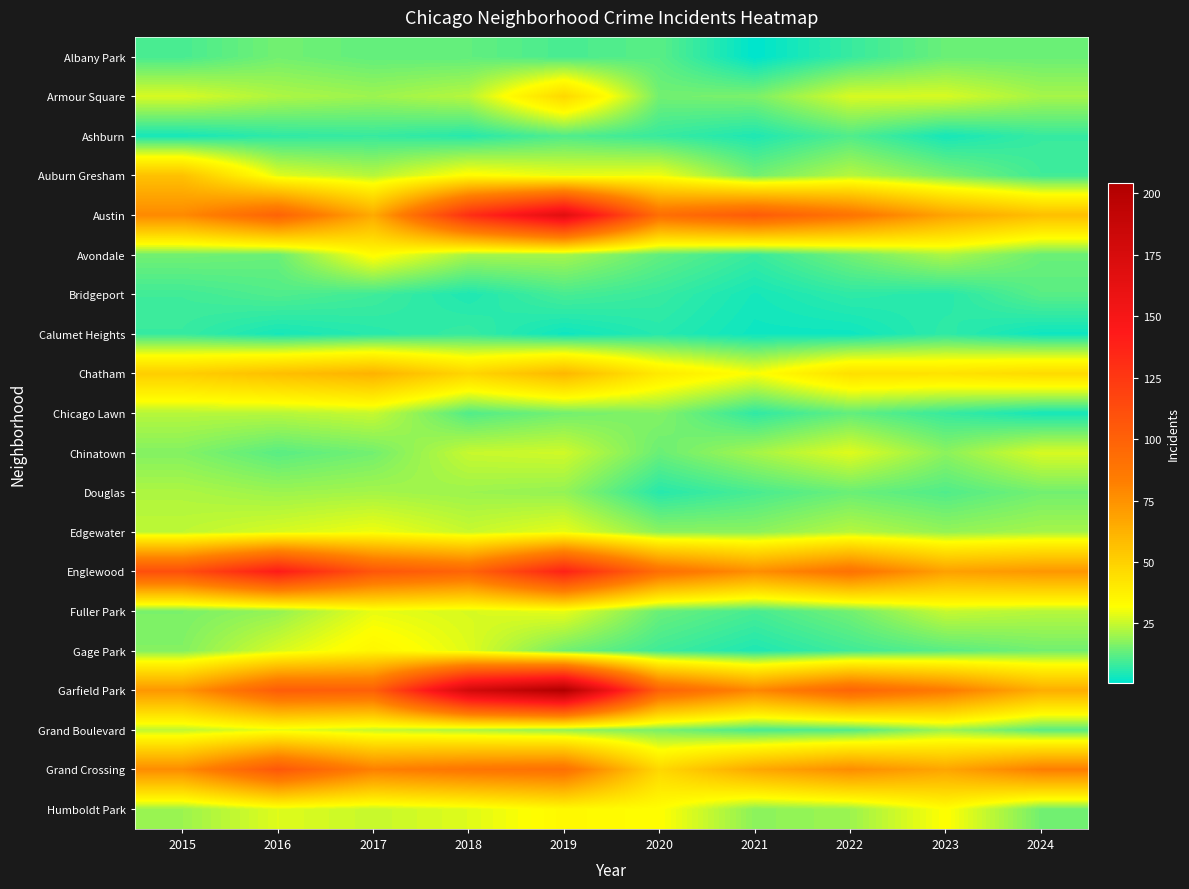

Reading right to left, what are all the values shown in this chart?

Albany Park: 2024=14	2023=14	2022=8	2021=1	2020=12	2019=10	2018=13	2017=13	2016=15	2015=10
Armour Square: 2024=21	2023=27	2022=27	2021=16	2020=15	2019=47	2018=23	2017=20	2016=22	2015=27
Ashburn: 2024=8	2023=4	2022=11	2021=5	2020=8	2019=11	2018=6	2017=8	2016=7	2015=4
Auburn Gresham: 2024=9	2023=16	2022=23	2021=15	2020=30	2019=29	2018=33	2017=23	2016=28	2015=56
Austin: 2024=57	2023=68	2022=89	2021=104	2020=92	2019=167	2018=130	2017=65	2016=99	2015=78
Avondale: 2024=14	2023=22	2022=15	2021=8	2020=13	2019=21	2018=21	2017=33	2016=14	2015=15
Bridgeport: 2024=12	2023=6	2022=7	2021=4	2020=8	2019=10	2018=5	2017=9	2016=11	2015=9
Calumet Heights: 2024=3	2023=7	2022=3	2021=3	2020=6	2019=3	2018=8	2017=6	2016=4	2015=8
Chatham: 2024=46	2023=43	2022=44	2021=31	2020=40	2019=60	2018=48	2017=62	2016=57	2015=51
Chicago Lawn: 2024=4	2023=8	2022=13	2021=7	2020=17	2019=15	2018=11	2017=25	2016=23	2015=23
Chinatown: 2024=27	2023=18	2022=28	2021=21	2020=14	2019=26	2018=25	2017=15	2016=12	2015=17
Douglas: 2024=15	2023=11	2022=14	2021=10	2020=6	2019=19	2018=20	2017=21	2016=20	2015=22
Edgewater: 2024=21	2023=19	2022=23	2021=18	2020=18	2019=29	2018=25	2017=30	2016=27	2015=24
Englewood: 2024=73	2023=69	2022=90	2021=76	2020=92	2019=138	2018=98	2017=107	2016=142	2015=111
Fuller Park: 2024=23	2023=25	2022=15	2021=10	2020=14	2019=29	2018=27	2017=29	2016=19	2015=16
Gage Park: 2024=15	2023=12	2022=9	2021=5	2020=9	2019=15	2018=28	2017=35	2016=27	2015=17
Garfield Park: 2024=64	2023=85	2022=98	2021=79	2020=100	2019=204	2018=178	2017=101	2016=103	2015=73
Grand Boulevard: 2024=12	2023=20	2022=11	2021=10	2020=16	2019=19	2018=22	2017=25	2016=29	2015=24
Grand Crossing: 2024=83	2023=67	2022=77	2021=66	2020=47	2019=91	2018=88	2017=82	2016=106	2015=77
Humboldt Park: 2024=15	2023=32	2022=20	2021=18	2020=32	2019=34	2018=28	2017=25	2016=28	2015=20